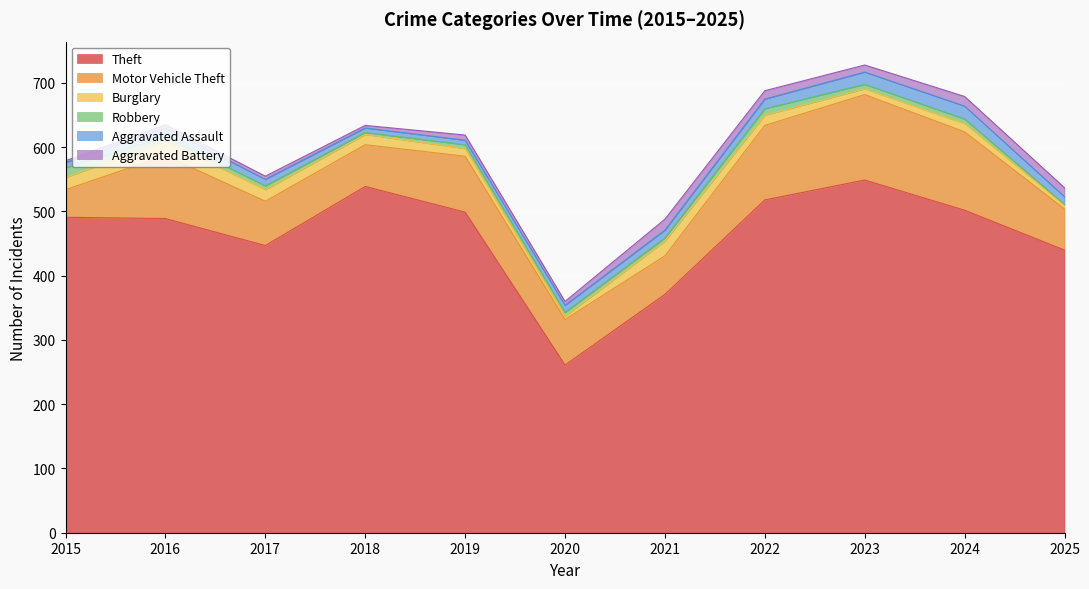

Rank the series at 2020 from highest to lowest value.

Theft, Motor Vehicle Theft, Aggravated Assault, Robbery, Aggravated Battery, Burglary